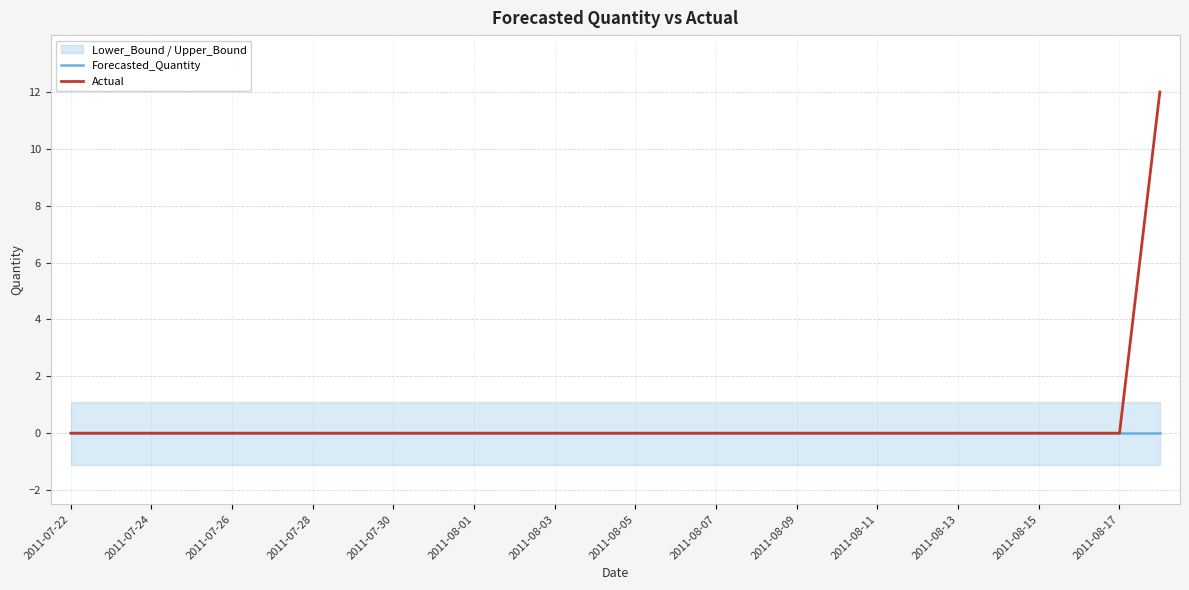

What position from the left is 27?

28